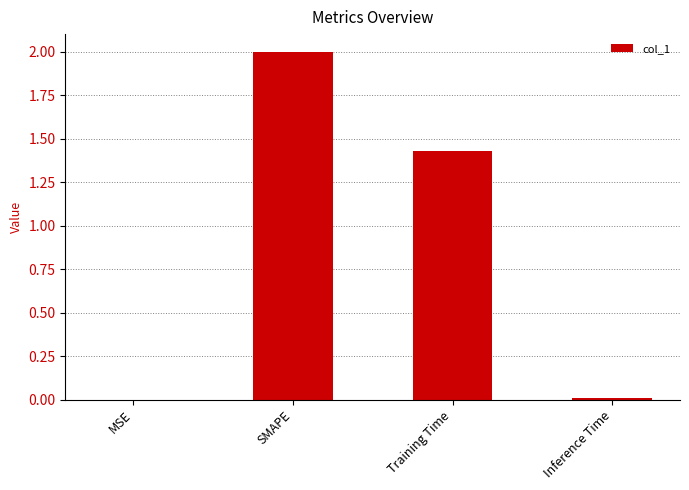

At which label is the value closest to 1?

Training Time